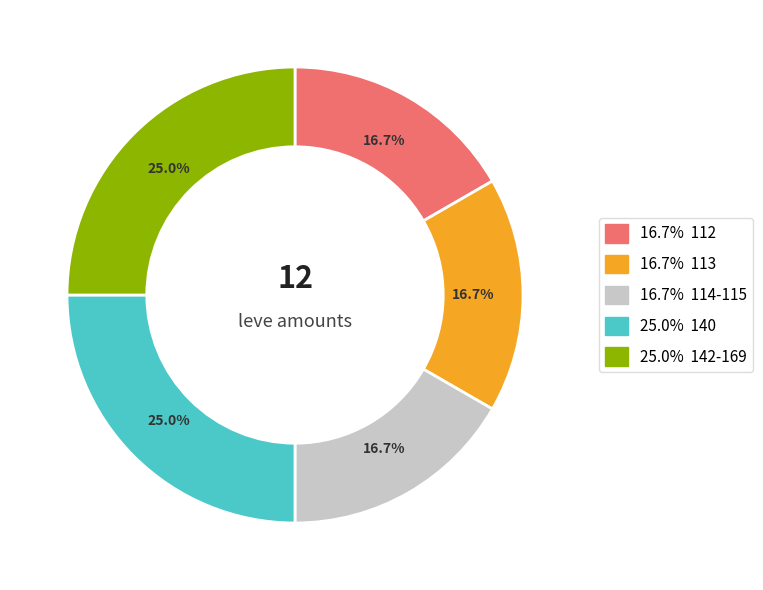

Is there a majority slice in this chart?

No